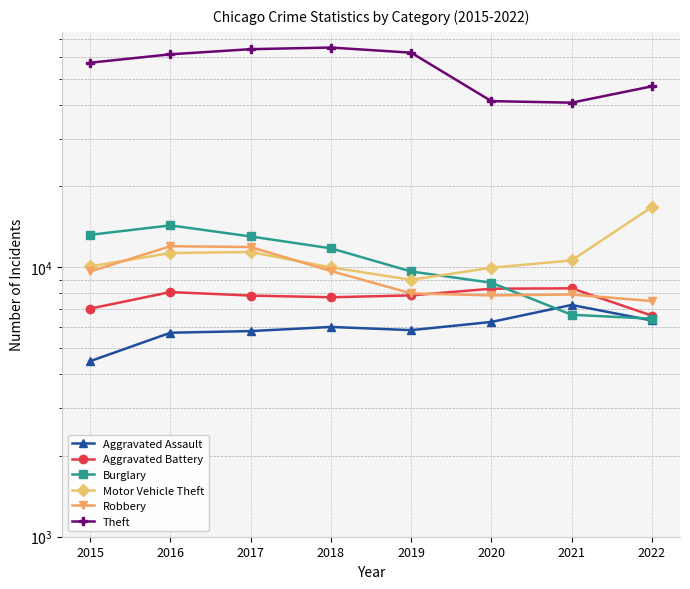

True or false: Aggravated Battery and Robbery intersect in this chart.

True